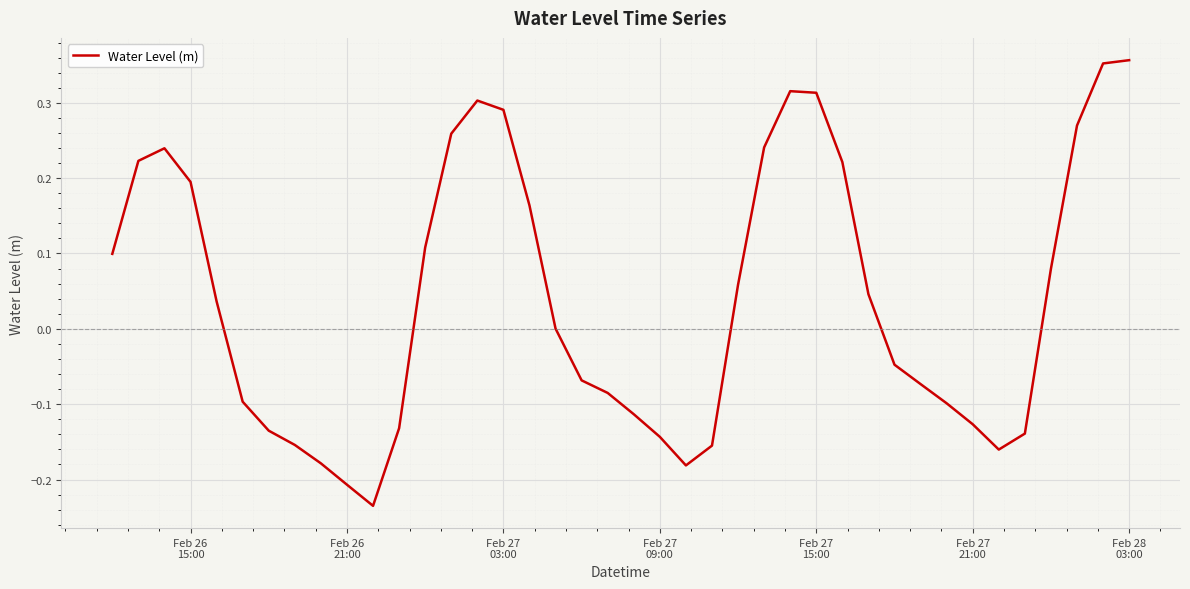

What is the difference between the maximum and minimum values?

0.6